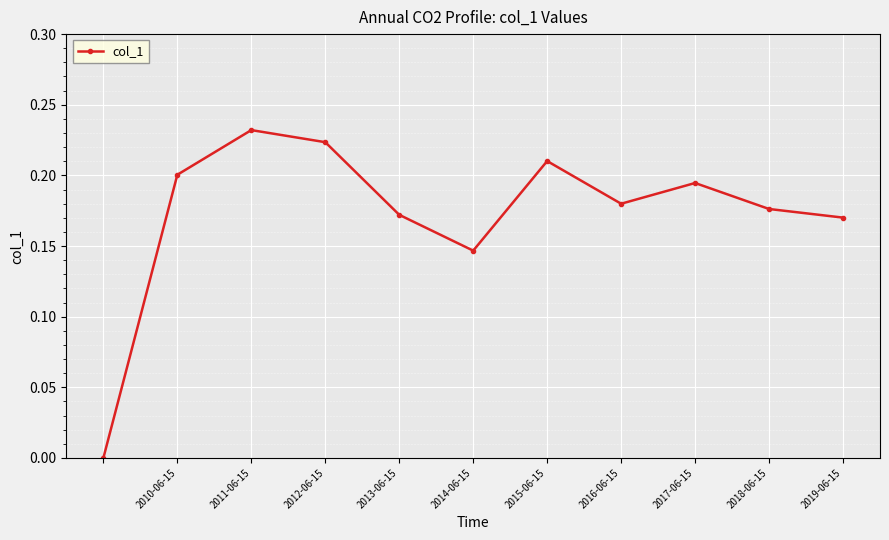

True or false: the data has more than 1 interior local peaks.

True